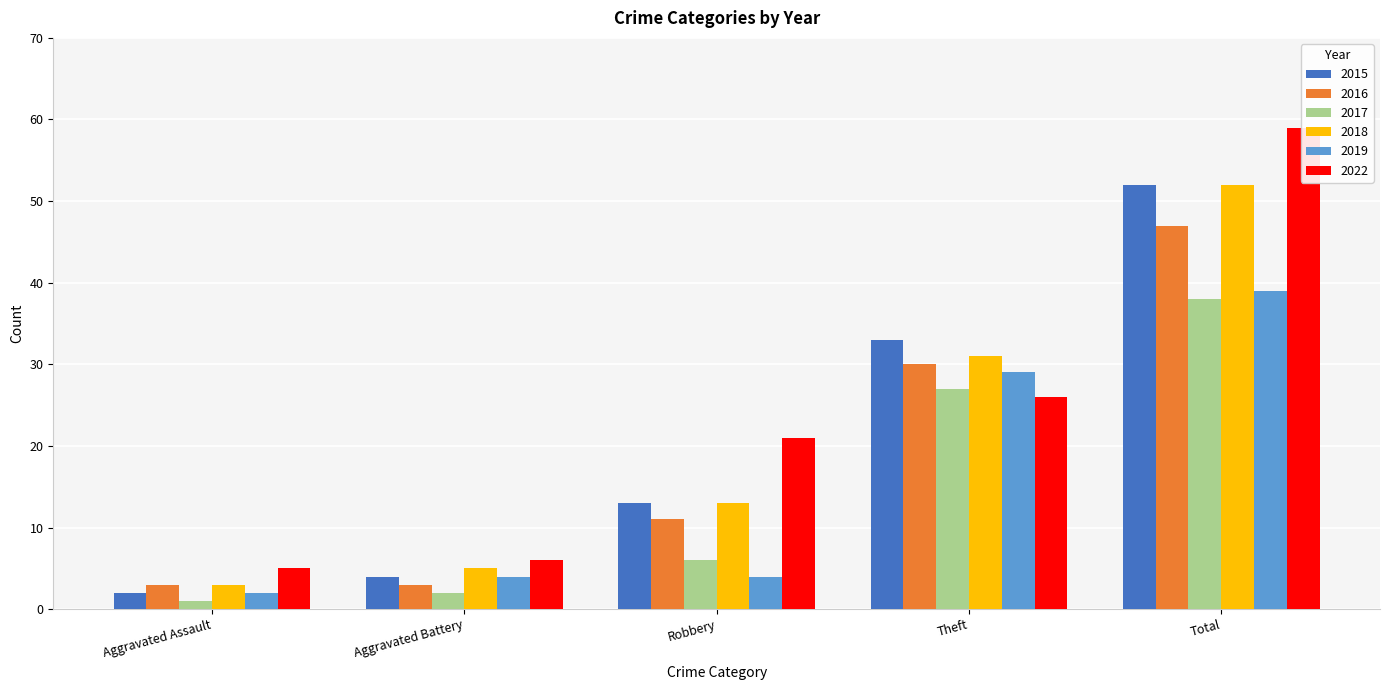

The 2022 series shows 6 at Aggravated Battery. True or false?

True